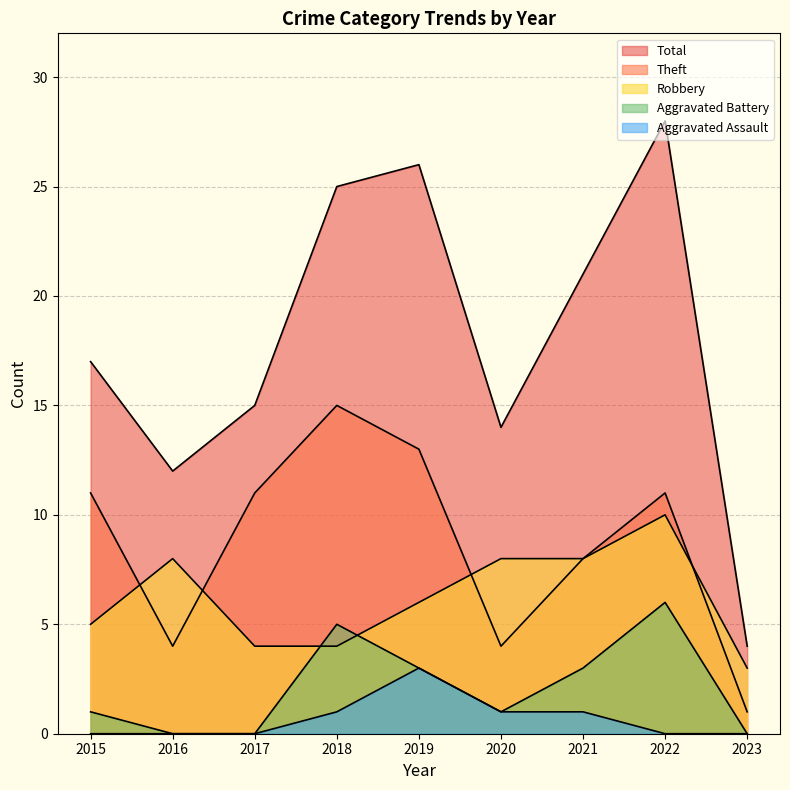

Which series has the largest total across all categories?

Total